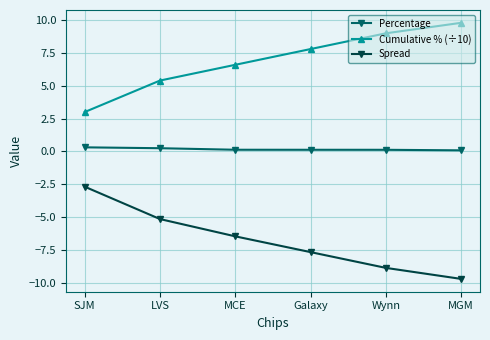

What is the greatest value displayed?

9.8